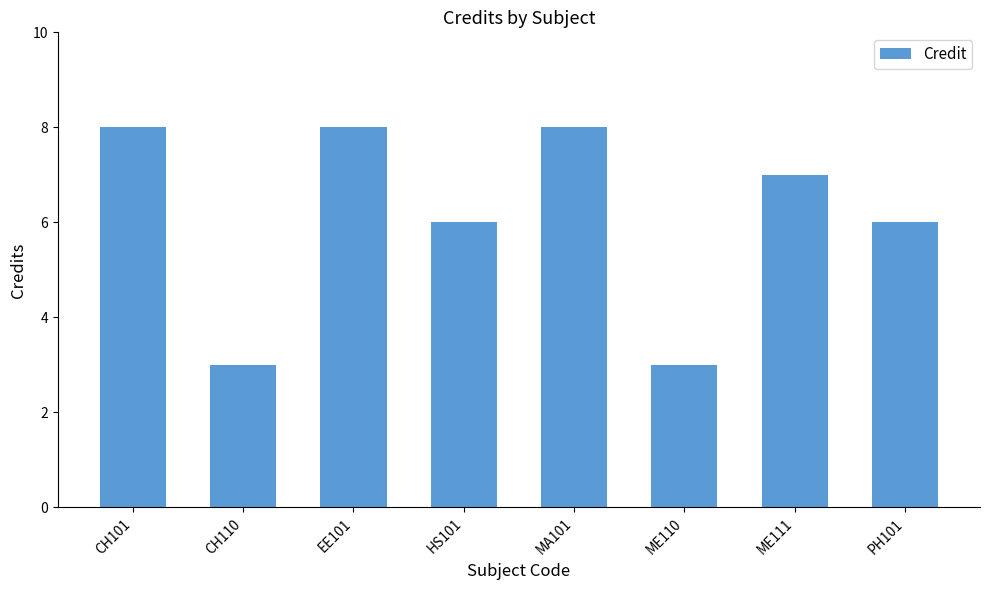

Approximately how many times larger is the value at ME110 compared to PH101?

0.5